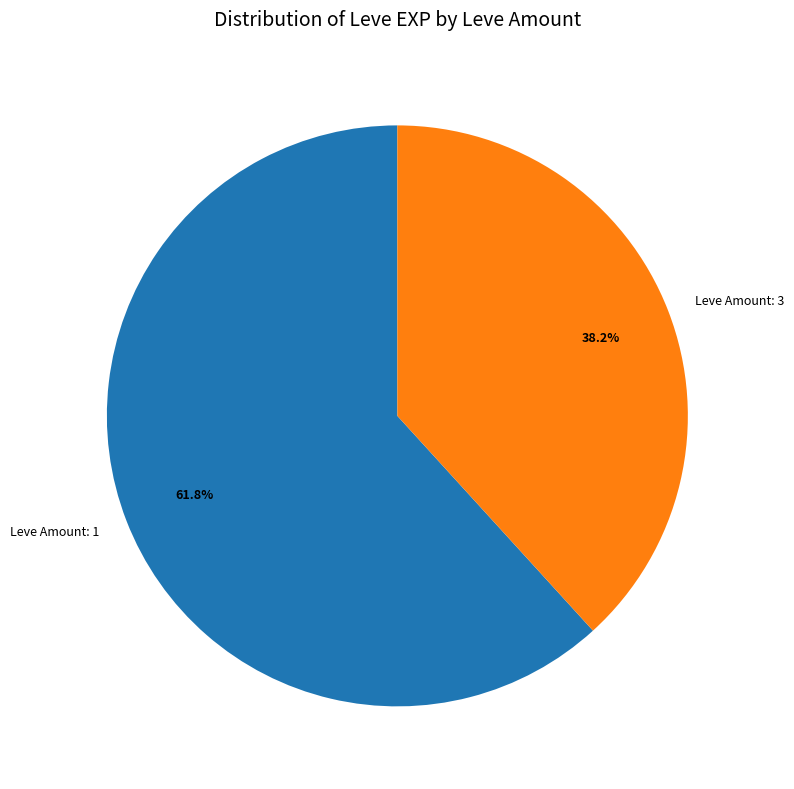

Rank the categories by value from lowest to highest.

Leve Amount: 3, Leve Amount: 1